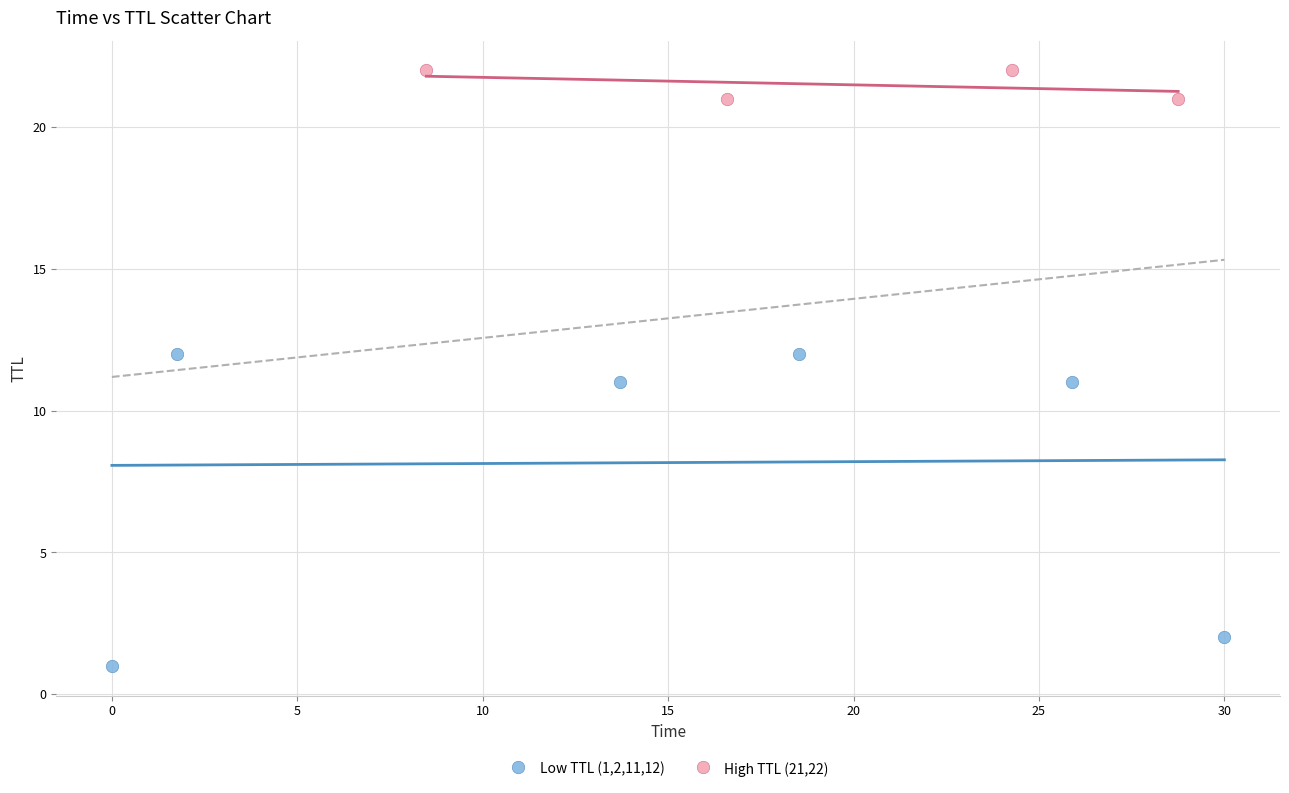

Which series contains the highest Y value?

High TTL (21,22)